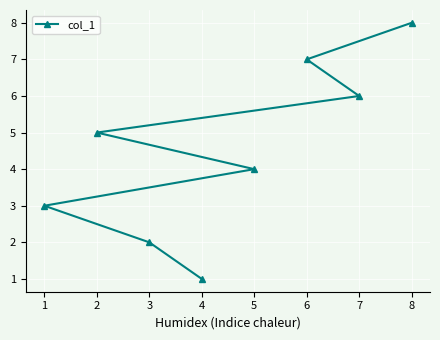

What is the smallest value displayed?

1